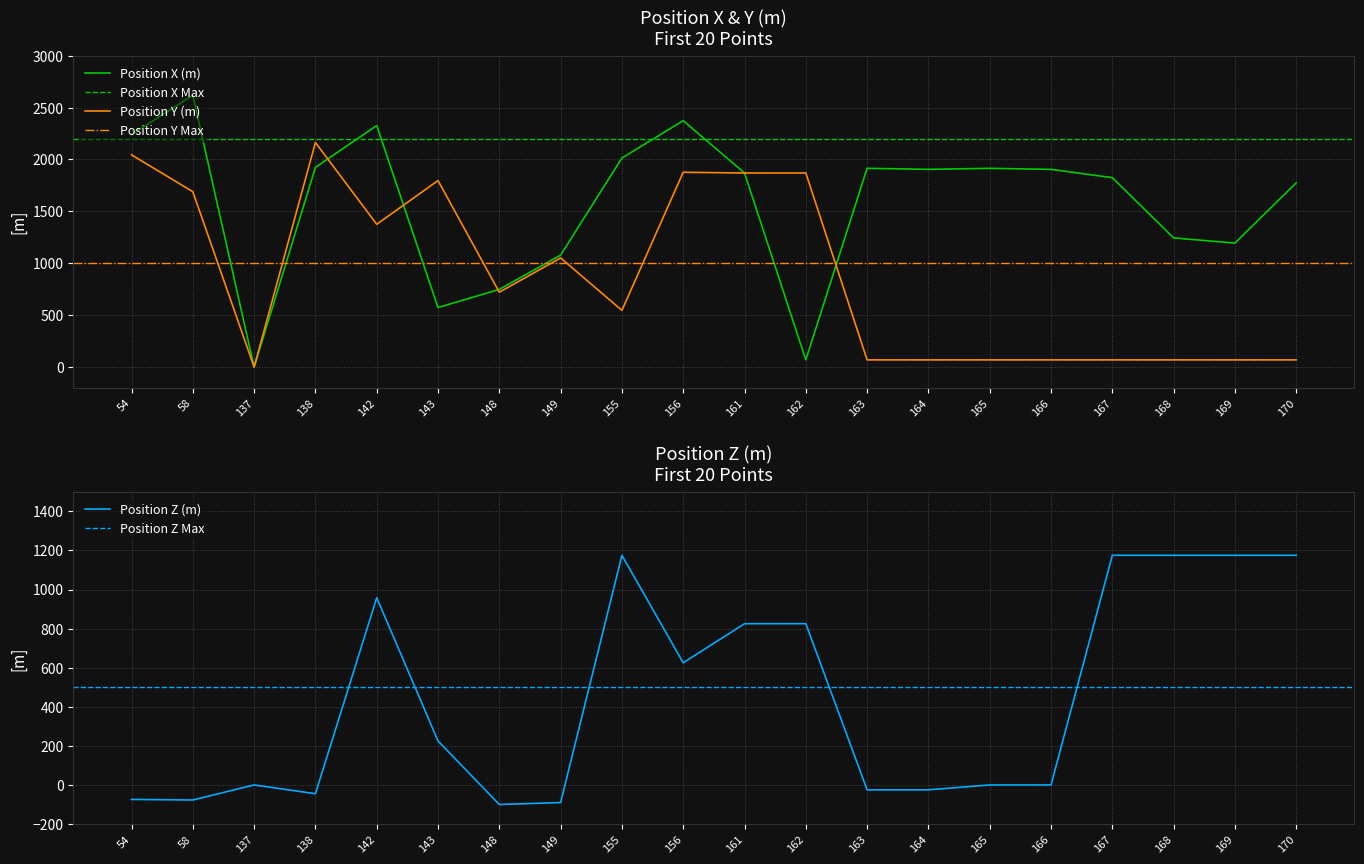

True or false: Position X (m) and Position Y (m) cross at least once.

True